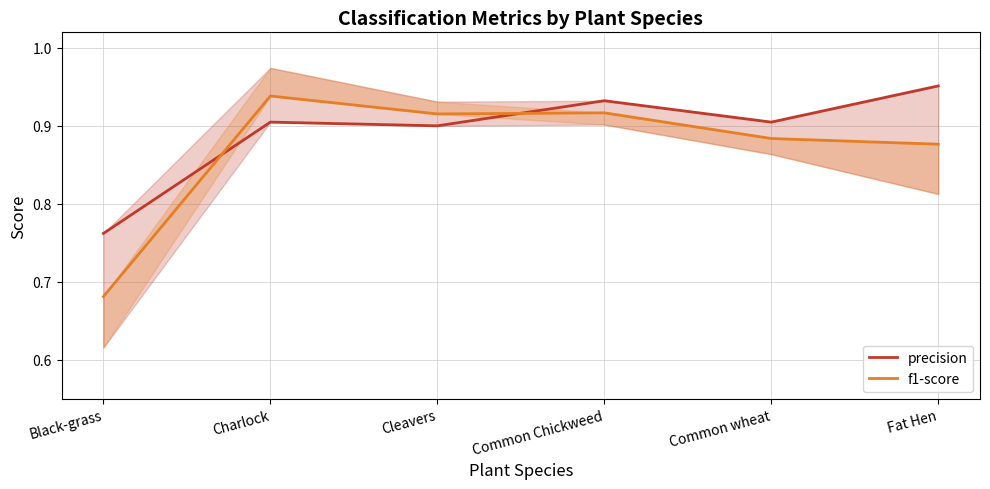

What is the sum of all f1-score values?

5.2